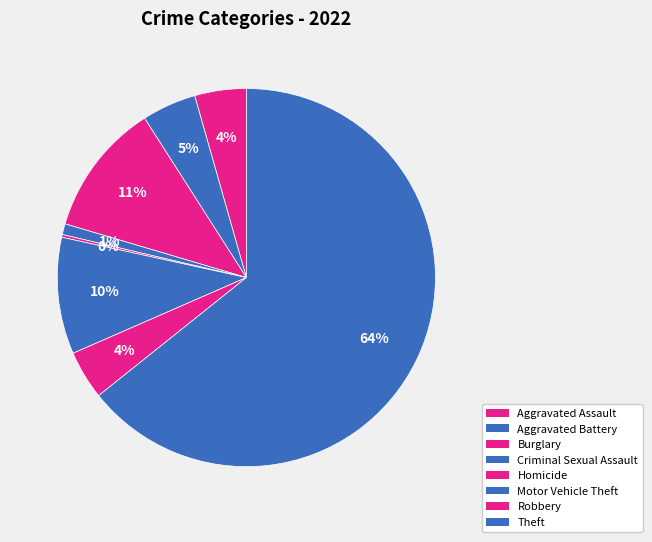

Between Theft and Aggravated Assault, which is larger?

Theft